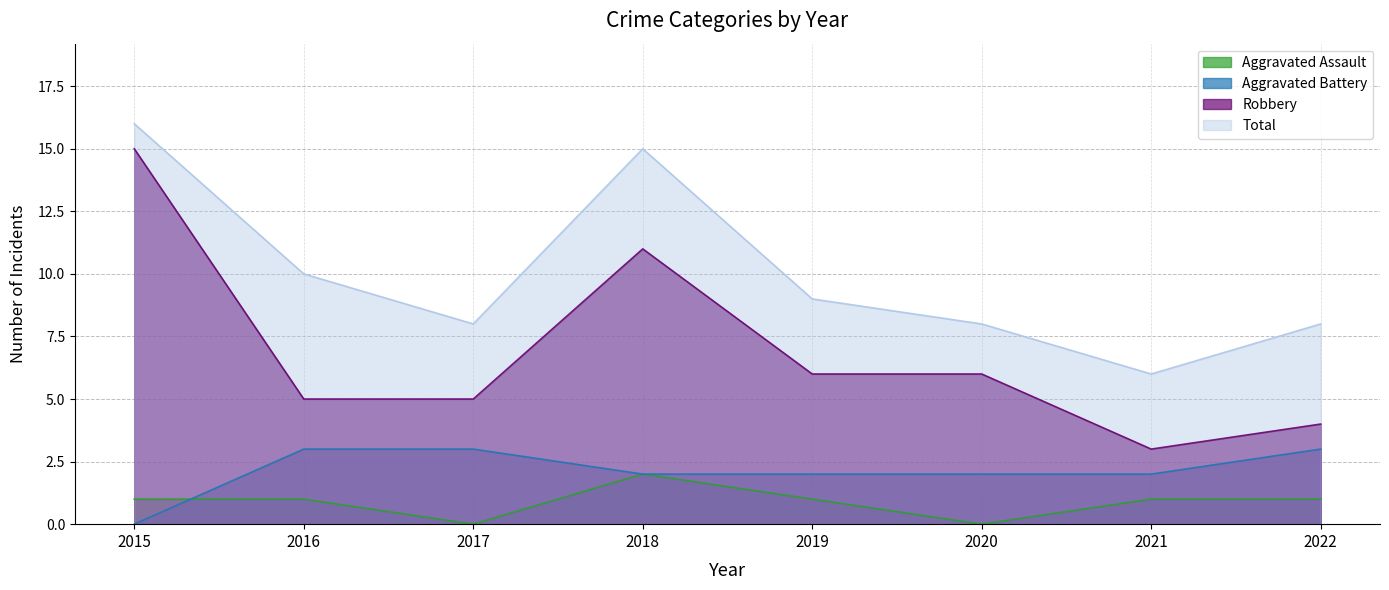

At how many categories does at least one series exceed 12?

2